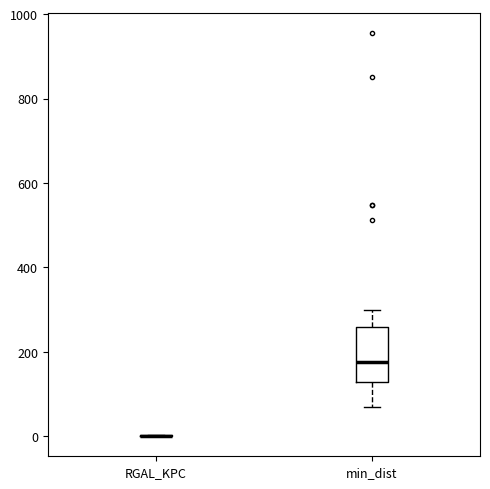

Which box is the tallest, from its lower edge to its upper edge?

min_dist